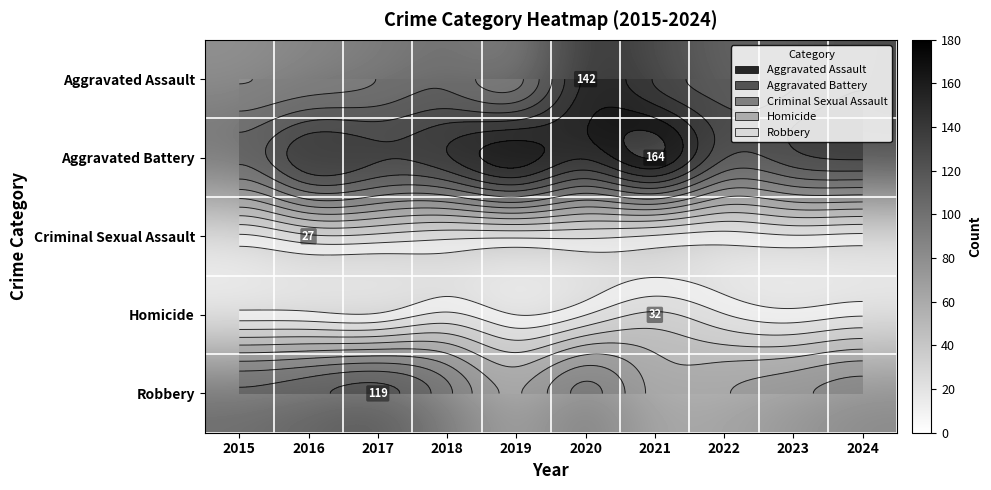

At 2022, list the series in order from smallest to largest.

Criminal Sexual Assault, Homicide, Robbery, Aggravated Assault, Aggravated Battery